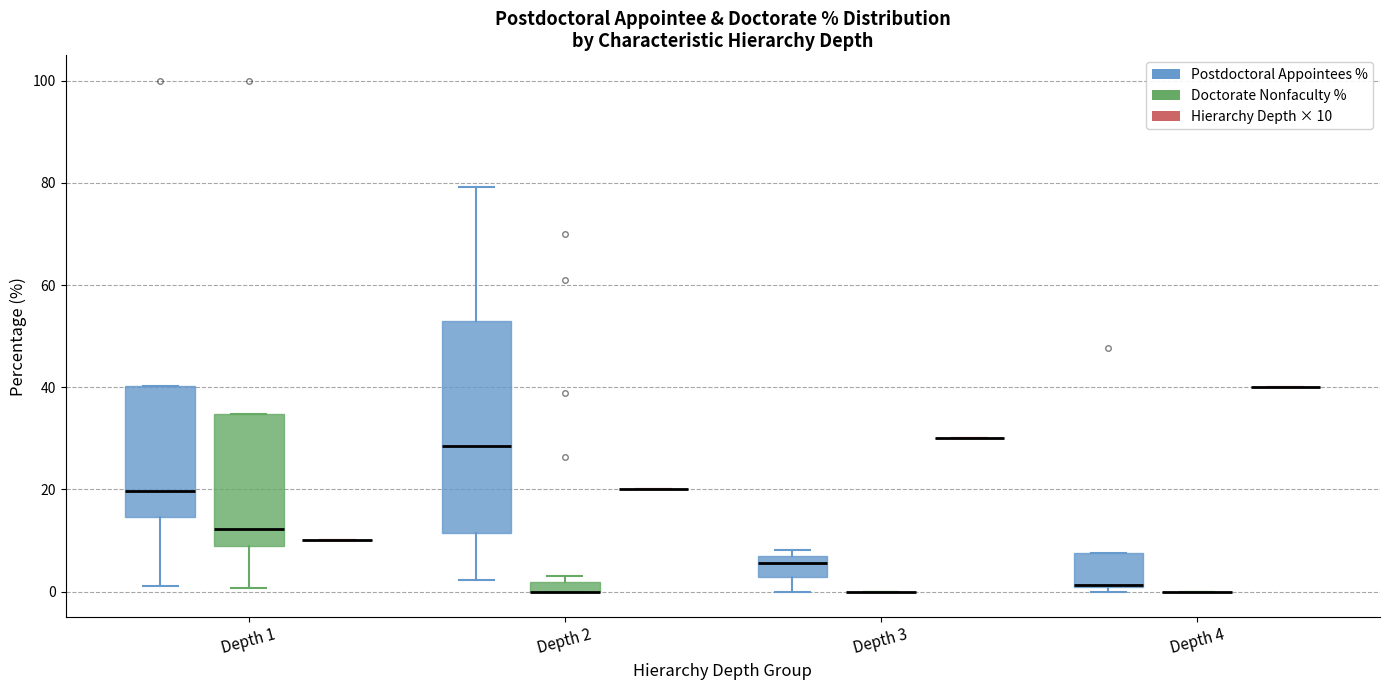

Which box is the tallest, from its lower edge to its upper edge?

Depth 2 (Postdoctoral Appointees %)